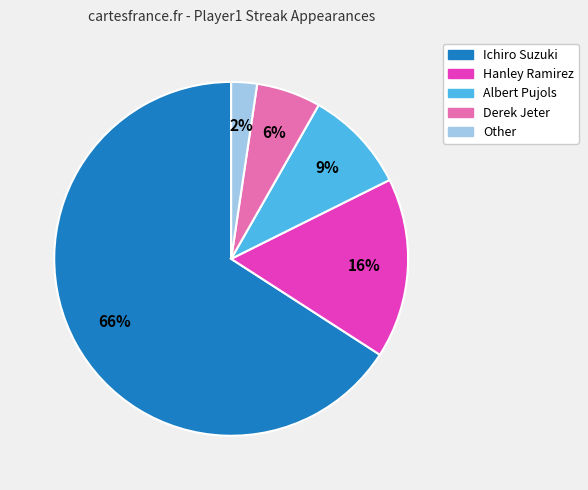

Is the sum of Ichiro Suzuki and Albert Pujols greater than half?

Yes